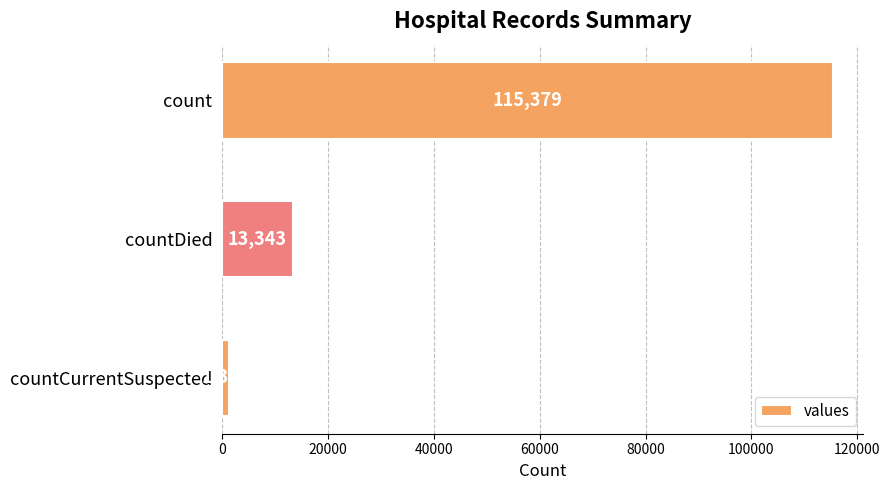

What is the average value?

43368